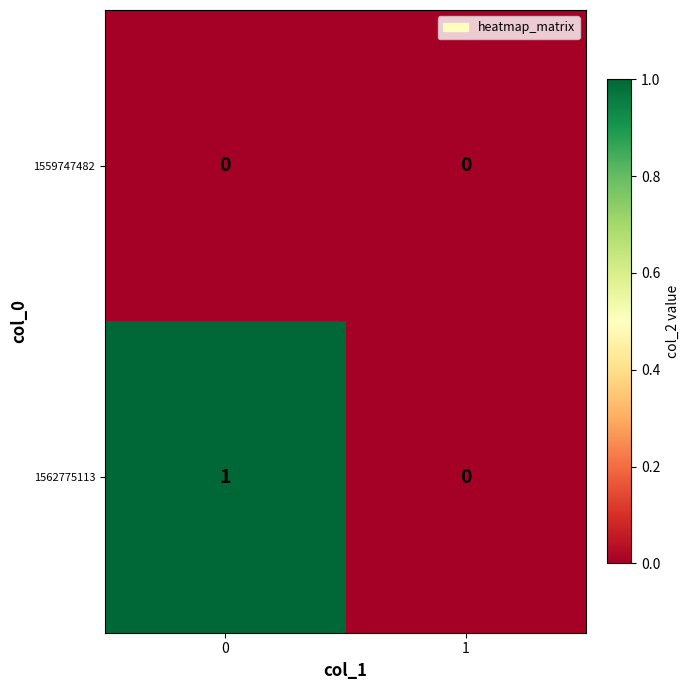

How many series are shown in this chart?

2